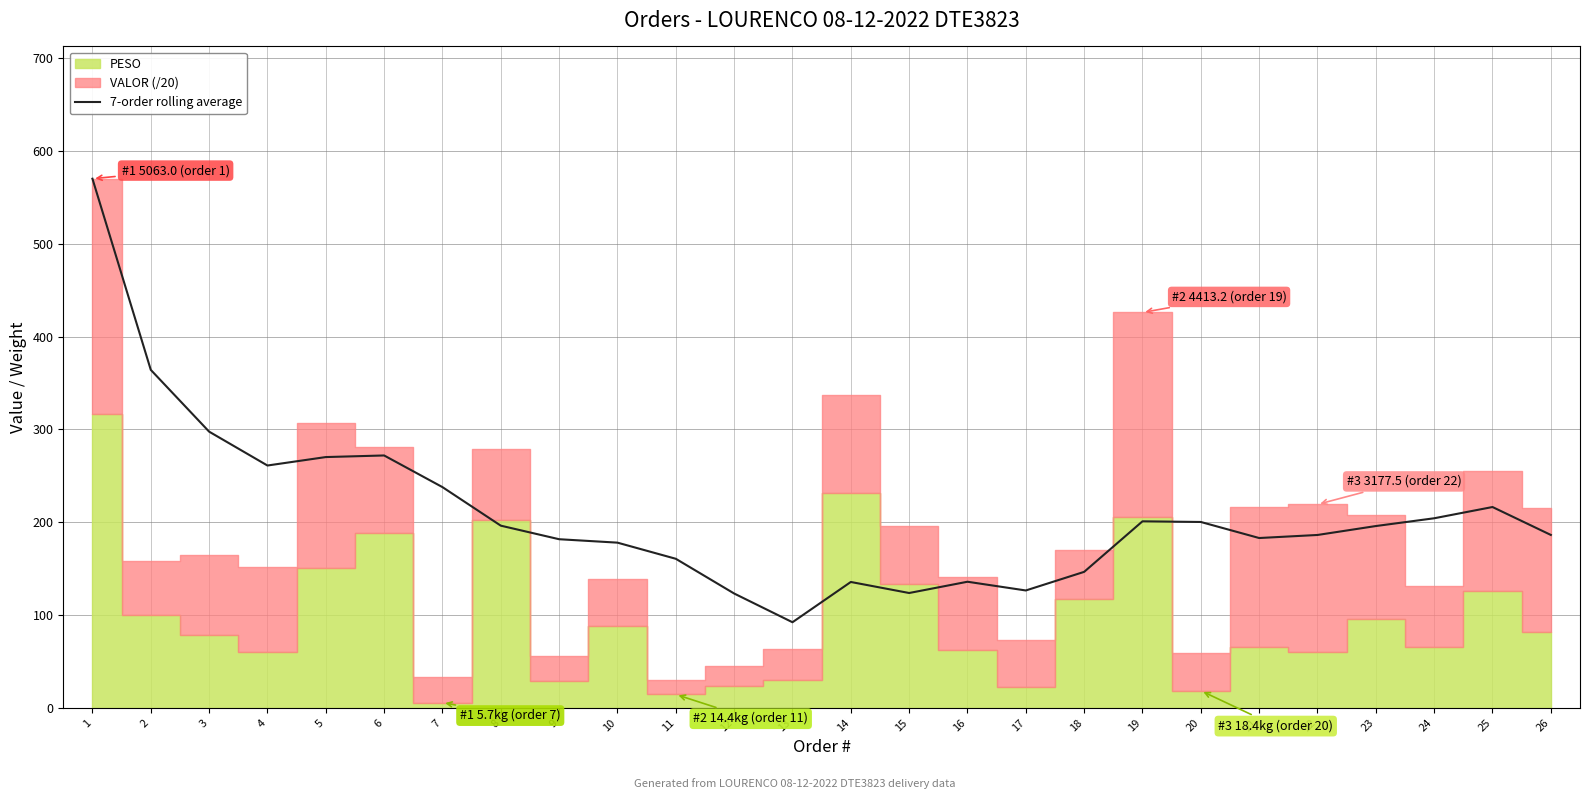

The chart shows a value of 200.2 at 20. True or false?

True